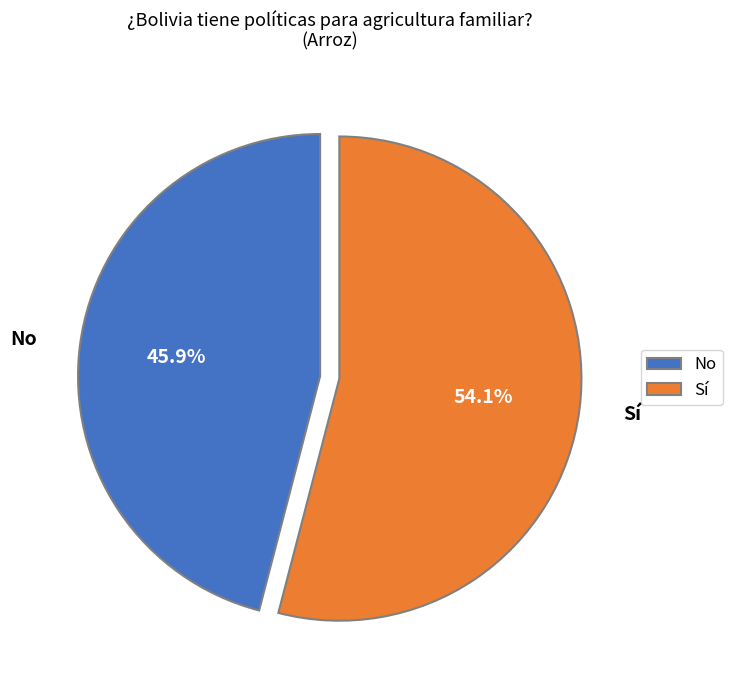

Which slice represents more than half of the pie?

Sí